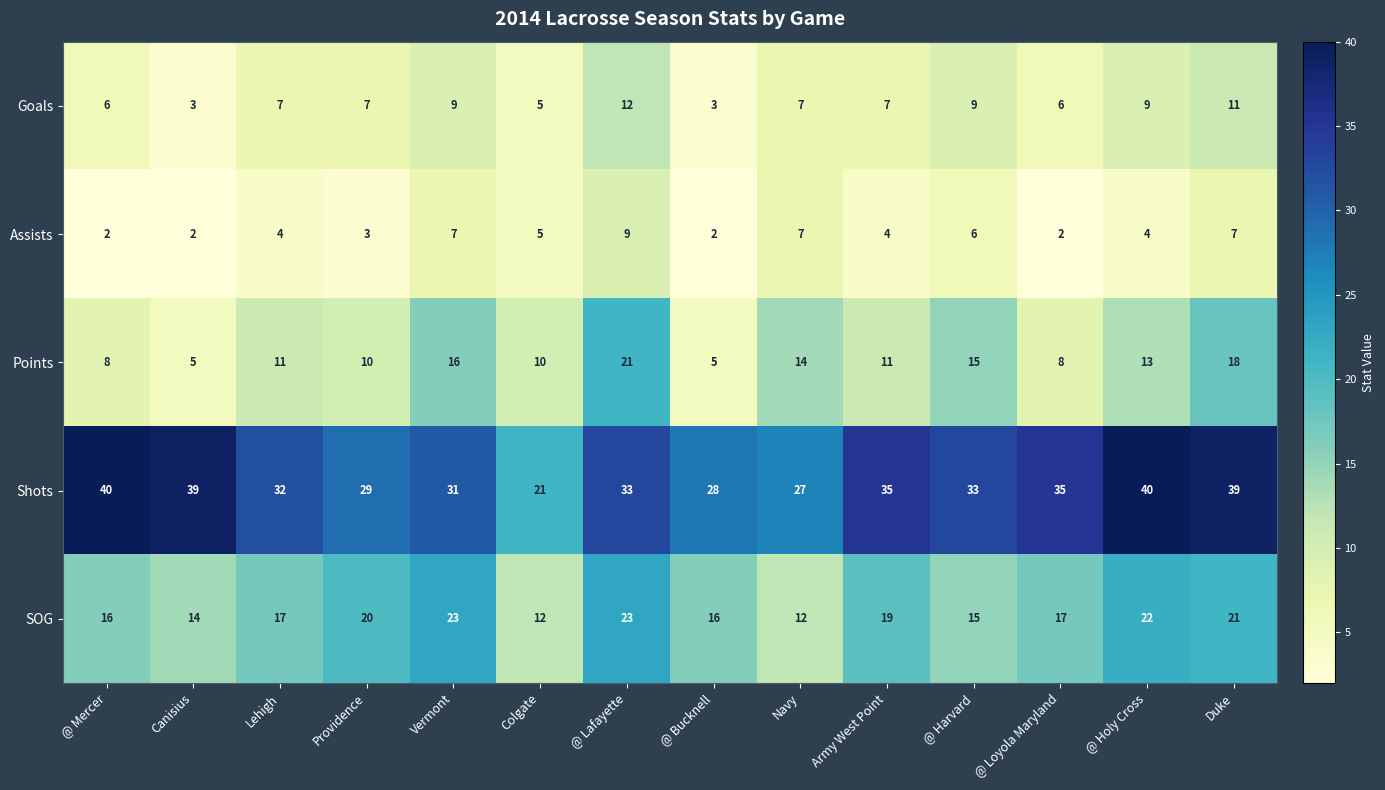

At how many categories does at least one series exceed 23?

13